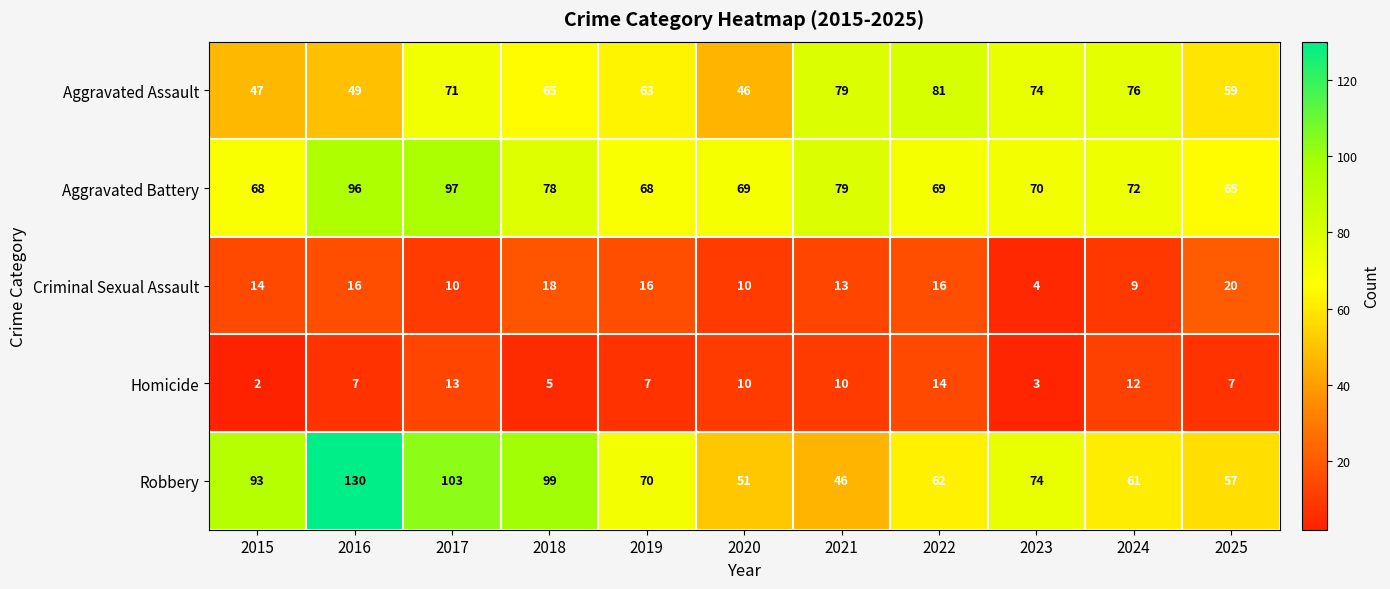

List the series in order of their peak value, highest first.

Robbery, Aggravated Battery, Aggravated Assault, Criminal Sexual Assault, Homicide